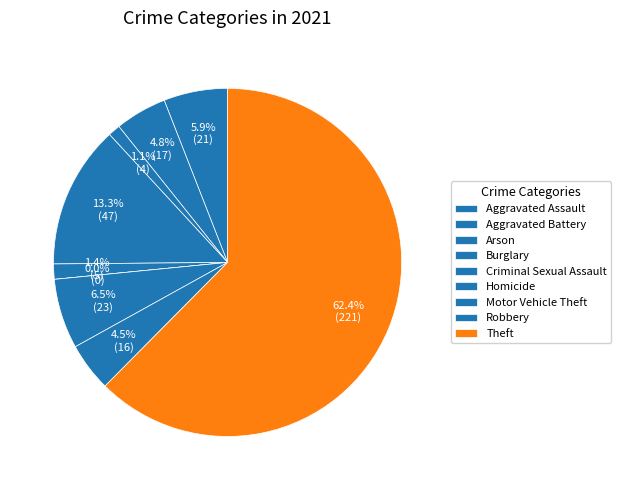

To the nearest percent, what is the average slice percentage?

11%